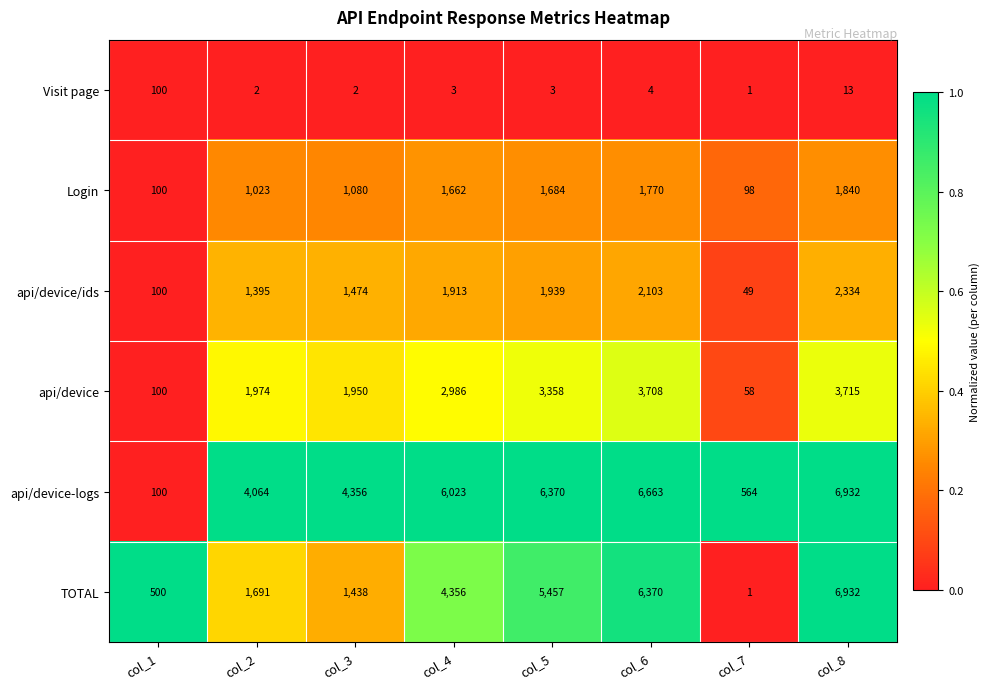

Which series has the largest range (max minus min)?

TOTAL